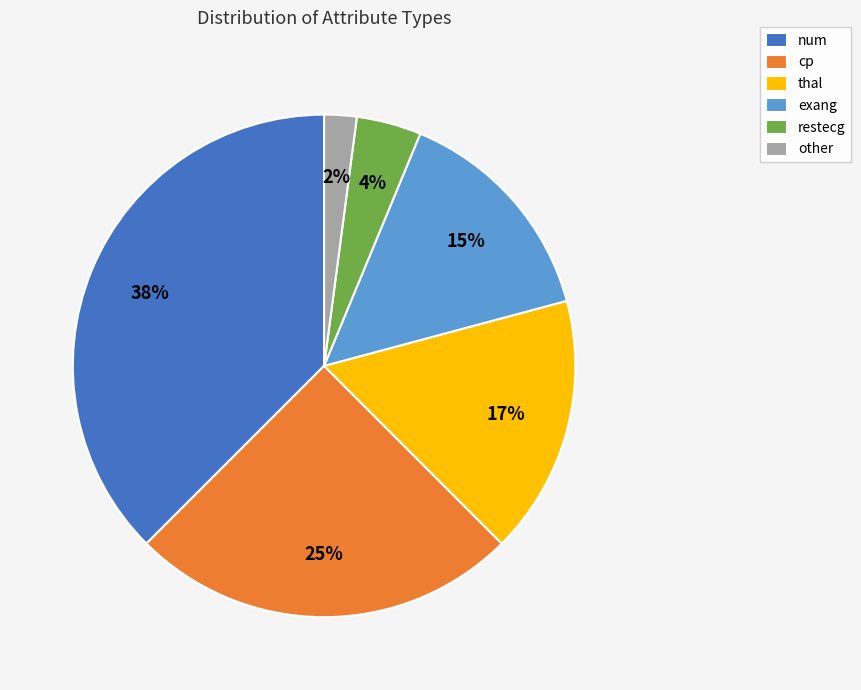

Is there a majority slice in this chart?

No